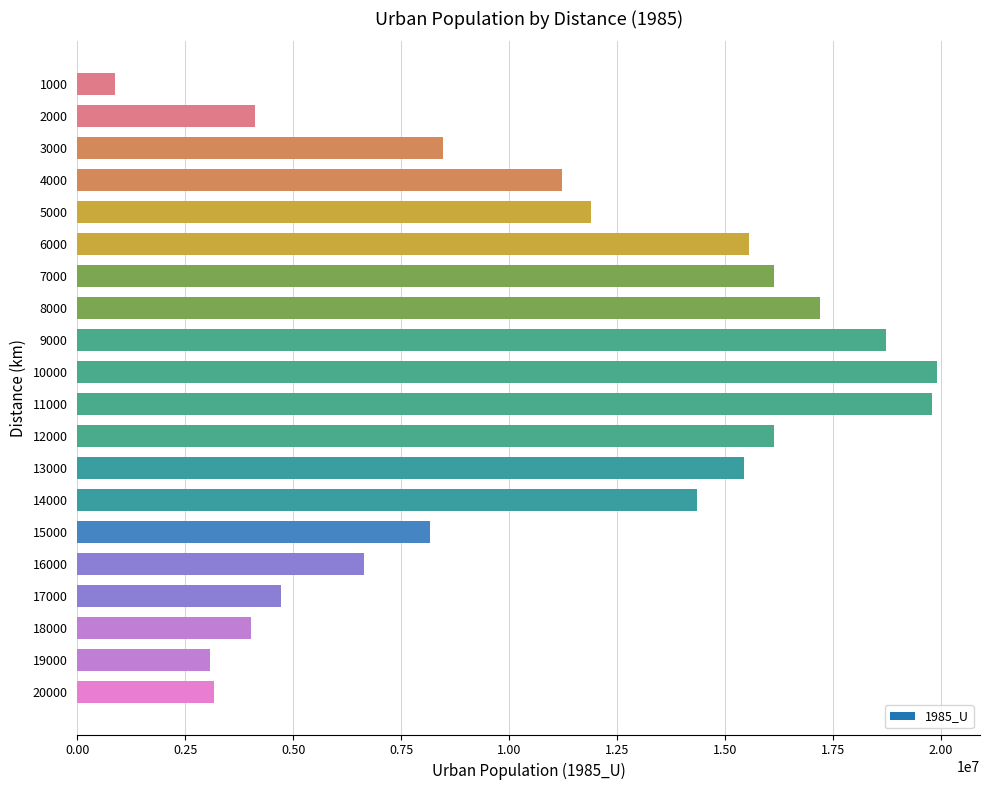

What is the change in value from 4000 to 17000?

-6519212